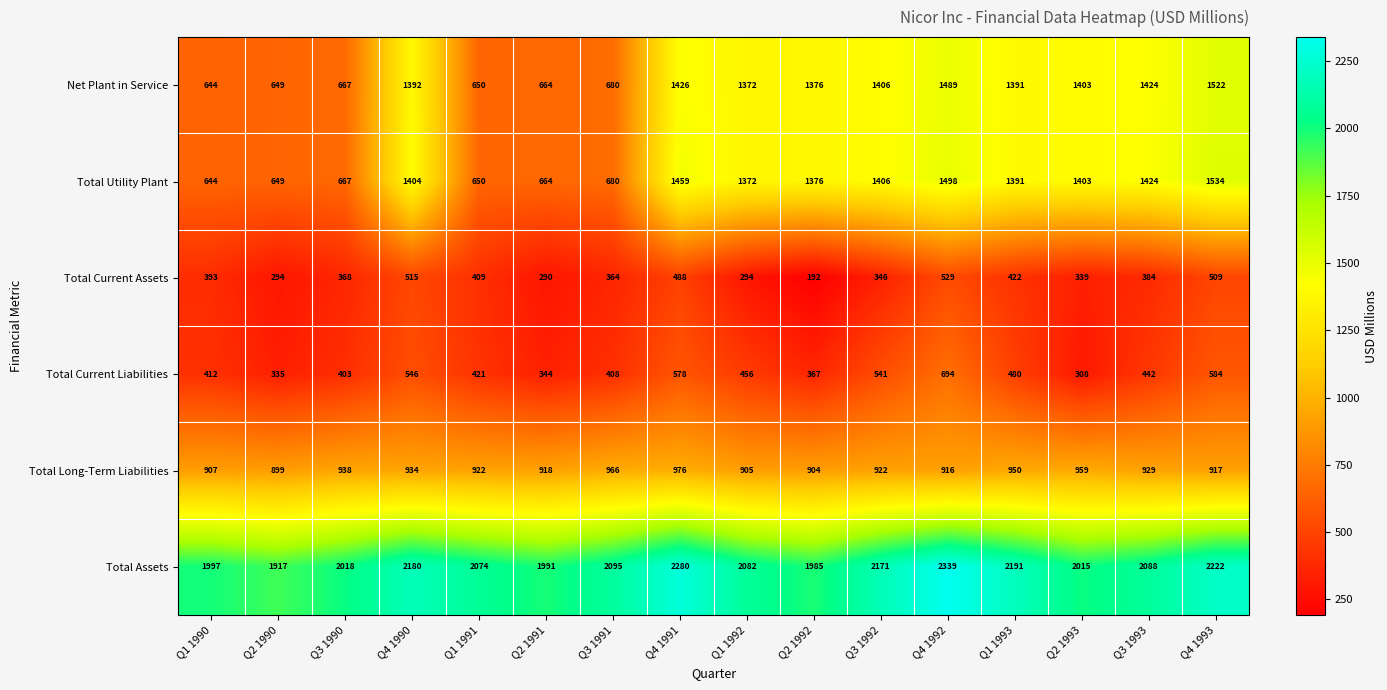

What is the total value across all series at Q1 1993?

6825